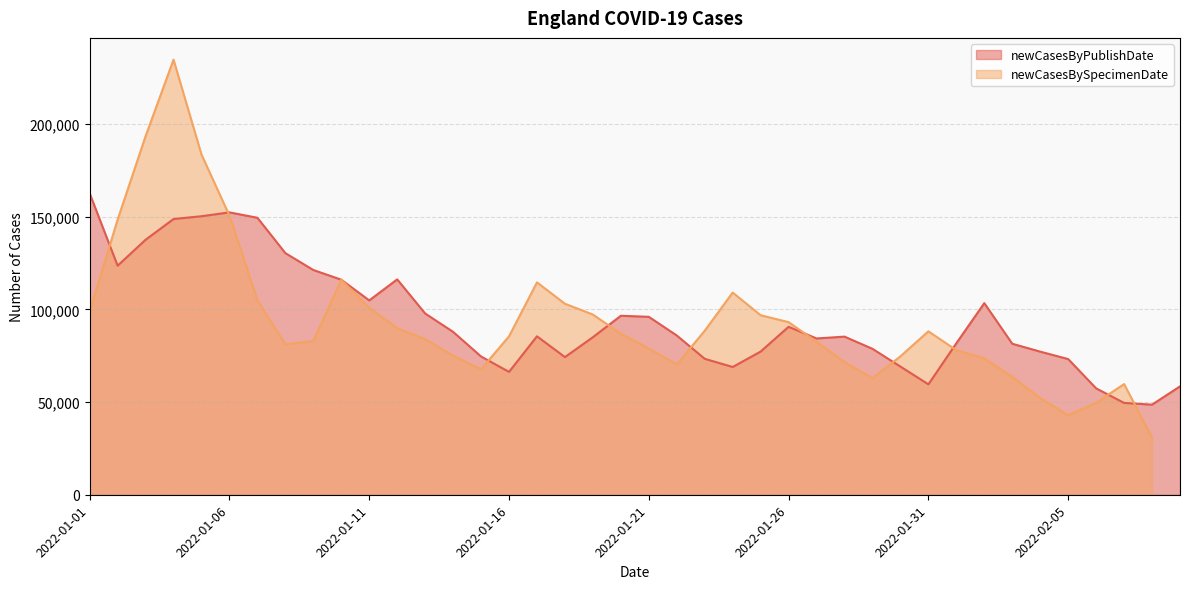

What is the change in value from 2022-01-09 to 2022-01-30?

-52091